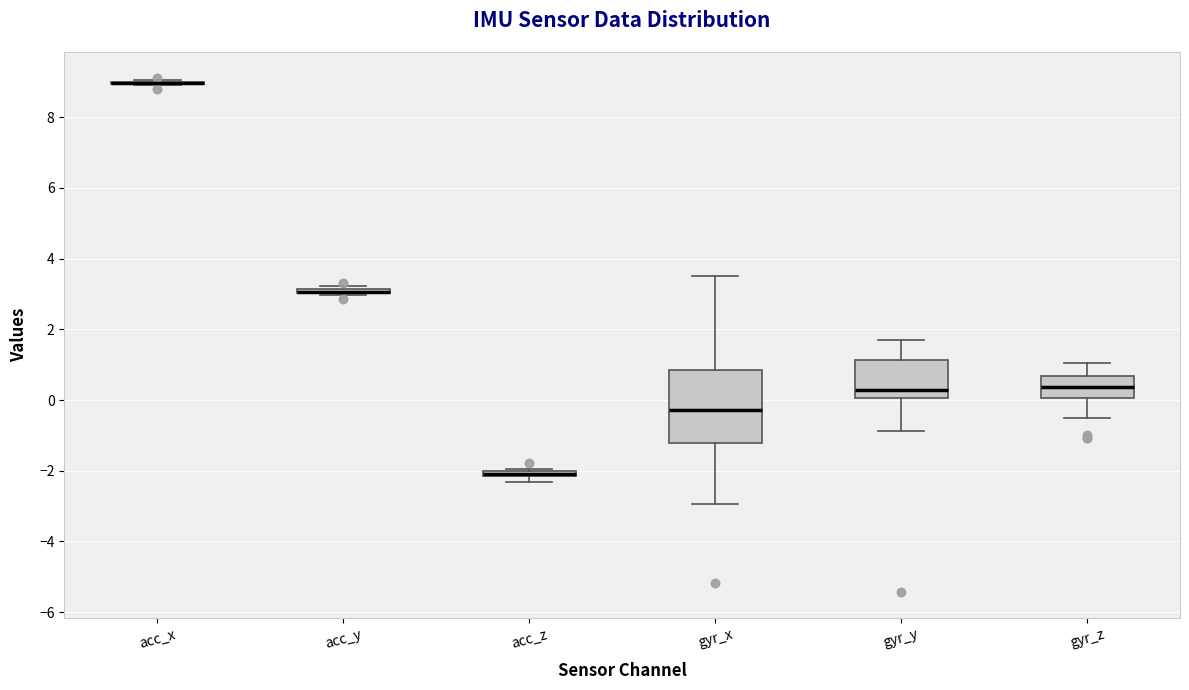

Comparing the boxes themselves (not the whiskers), which one is the tallest?

gyr_x